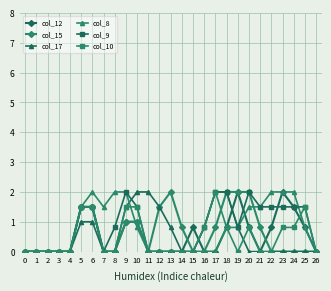

Reading right to left, transcribe all the data shown in this chart.

col_12: 26=0.0	25=0.8	24=1.5	23=2.0	22=0.8	21=0.0	20=0.8	19=2.0	18=0.8	17=0.0	16=0.0	15=0.8	14=0.0	13=0.0	12=0.0	11=0.0	10=1.0	9=1.0	8=0.0	7=0.0	6=1.5	5=1.5	4=0.0	3=0.0	2=0.0	1=0.0	0=0.0
col_15: 26=0.0	25=0.0	24=0.0	23=0.0	22=0.0	21=0.8	20=2.0	19=2.0	18=2.0	17=0.8	16=0.0	15=0.0	14=0.8	13=2.0	12=1.5	11=0.0	10=1.0	9=1.0	8=0.0	7=0.0	6=1.5	5=1.5	4=0.0	3=0.0	2=0.0	1=0.0	0=0.0
col_17: 26=0.0	25=0.0	24=0.0	23=0.0	22=0.0	21=0.0	20=0.0	19=0.8	18=2.0	17=2.0	16=0.8	15=0.0	14=0.0	13=0.8	12=1.5	11=2.0	10=2.0	9=1.5	8=0.0	7=0.0	6=1.0	5=1.0	4=0.0	3=0.0	2=0.0	1=0.0	0=0.0
col_8: 26=0.0	25=0.8	24=2.0	23=2.0	22=2.0	21=1.5	20=1.5	19=0.8	18=0.8	17=0.0	16=0.0	15=0.0	14=0.0	13=0.0	12=0.0	11=0.0	10=0.8	9=2.0	8=2.0	7=1.5	6=2.0	5=1.5	4=0.0	3=0.0	2=0.0	1=0.0	0=0.0
col_9: 26=0.0	25=1.5	24=1.5	23=1.5	22=1.5	21=1.5	20=2.0	19=0.8	18=2.0	17=2.0	16=0.8	15=0.0	14=0.0	13=0.0	12=0.0	11=0.0	10=1.5	9=2.0	8=0.8	7=0.0	6=1.5	5=1.5	4=0.0	3=0.0	2=0.0	1=0.0	0=0.0
col_10: 26=0.0	25=1.5	24=0.8	23=0.8	22=0.0	21=0.0	20=0.8	19=0.0	18=0.8	17=2.0	16=0.8	15=0.0	14=0.0	13=0.0	12=0.0	11=0.0	10=1.5	9=1.5	8=0.0	7=0.0	6=1.5	5=1.5	4=0.0	3=0.0	2=0.0	1=0.0	0=0.0